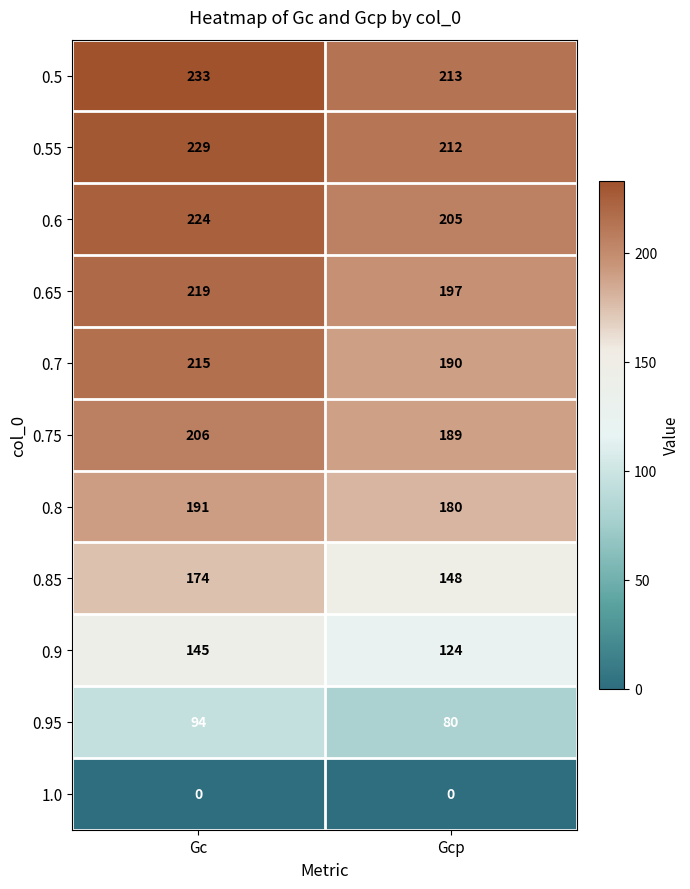

What is the total value across all series at Gcp?

1738